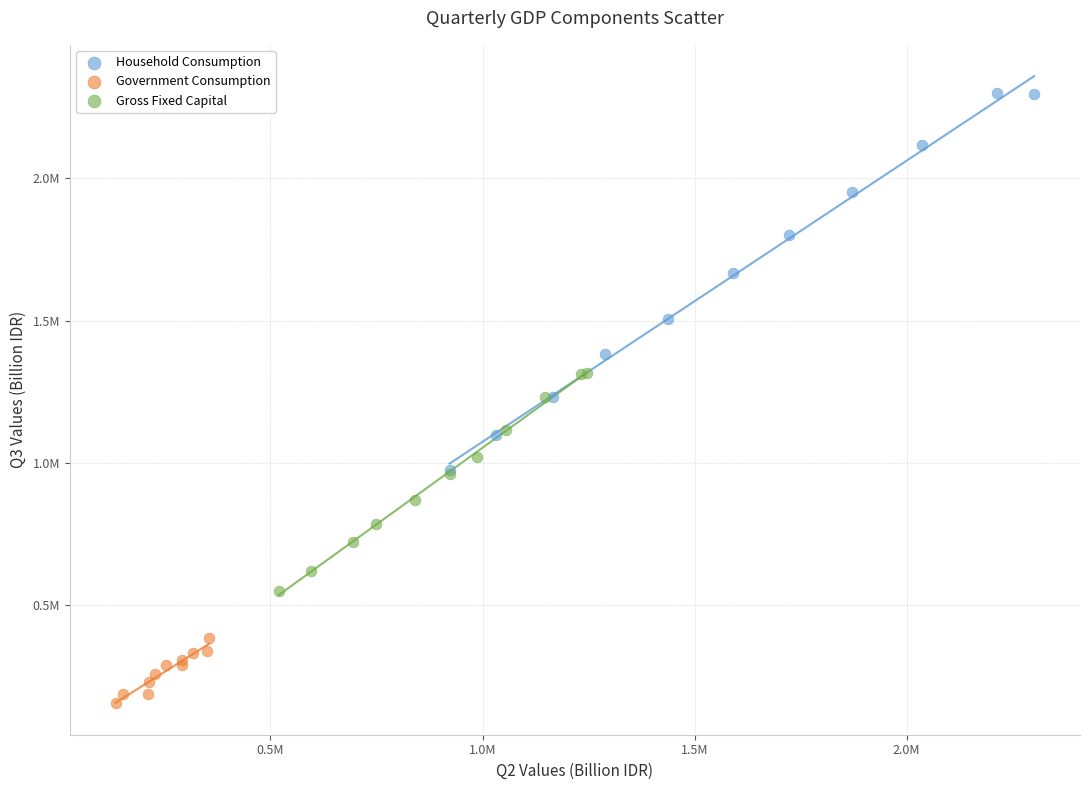

What are all the series names shown in the legend?

Household Consumption, Government Consumption, Gross Fixed Capital